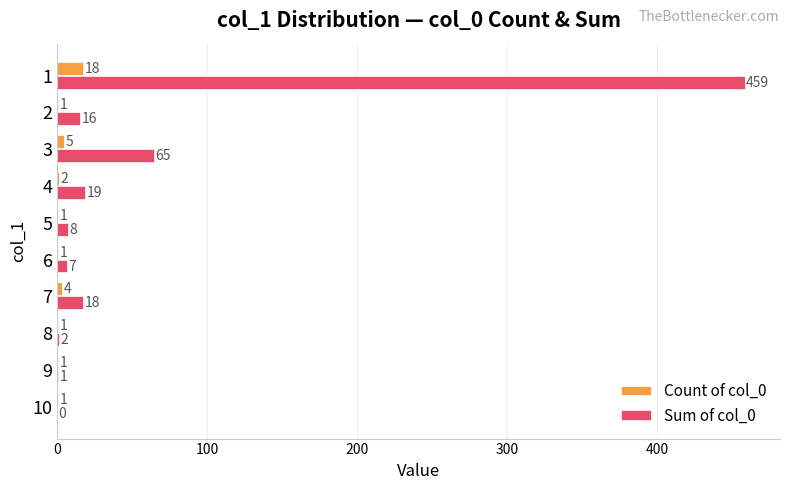

How many values in the Count of col_0 series exceed 1?

4